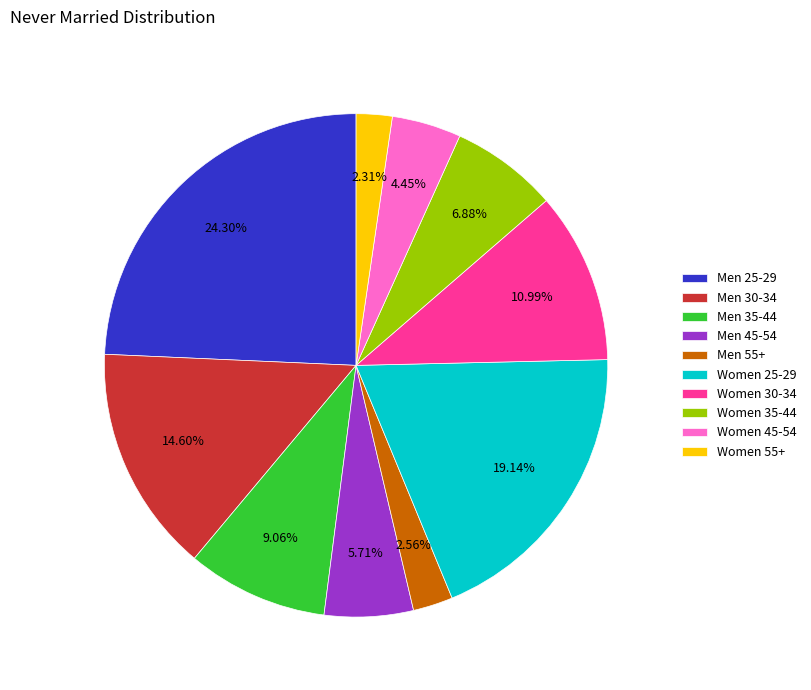

How many segments does this pie chart have?

10